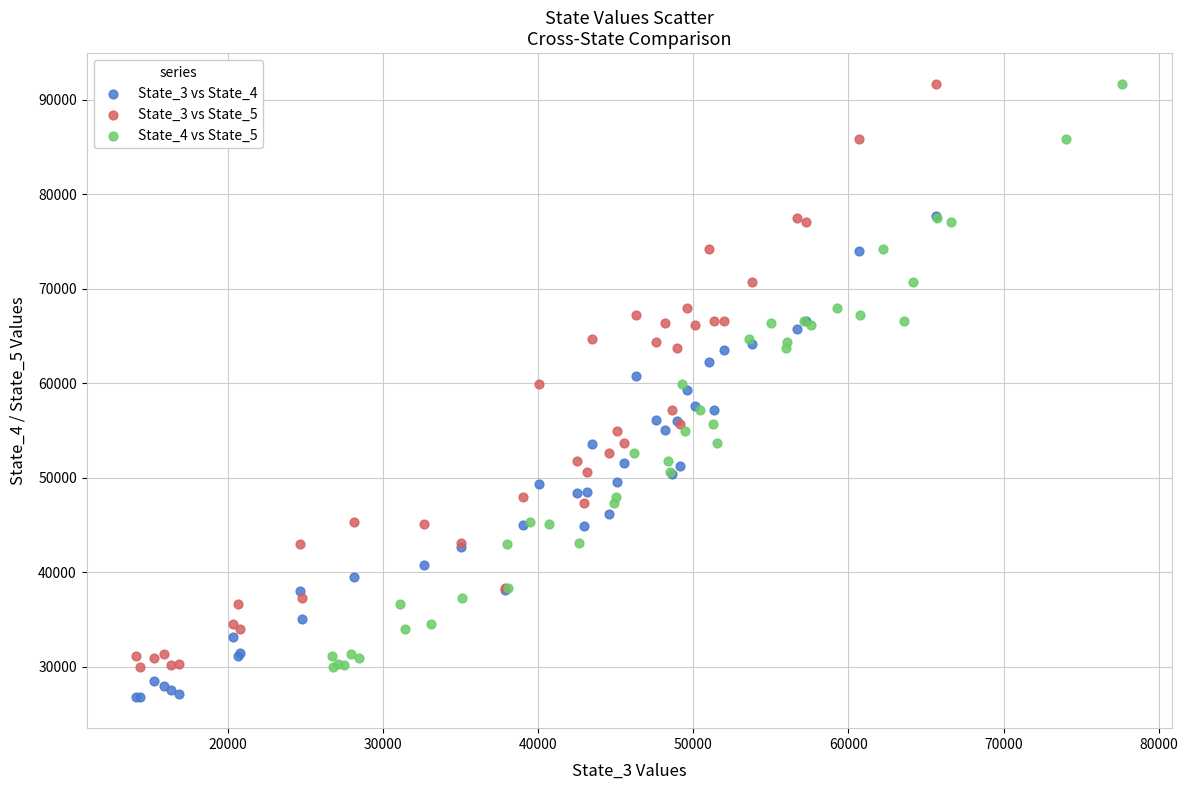

What are all the series names shown in the legend?

State_3 vs State_4, State_3 vs State_5, State_4 vs State_5